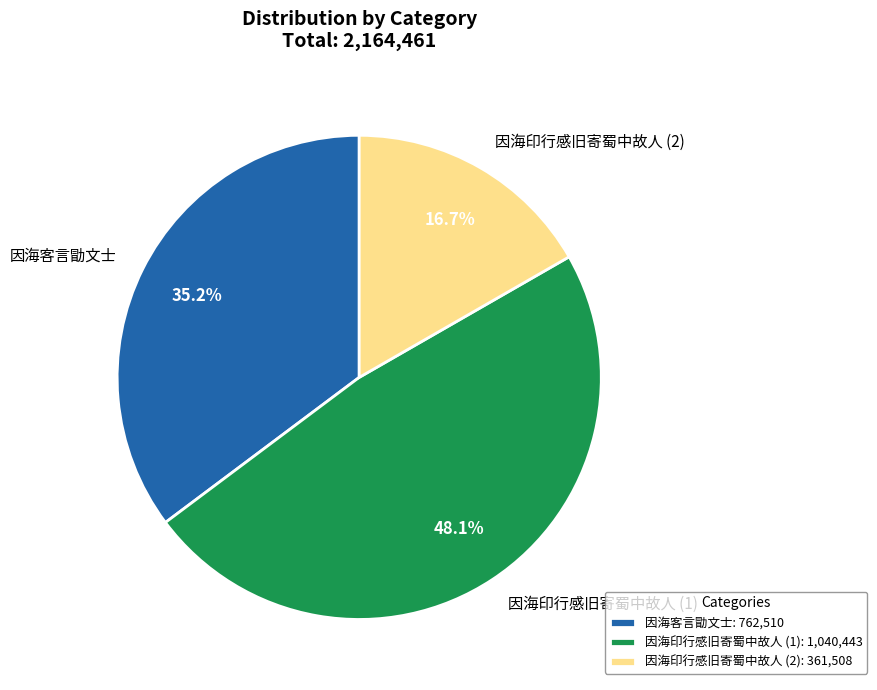

What percentage is NOT represented by 因海印行感旧寄蜀中故人 (1)?

51.9%